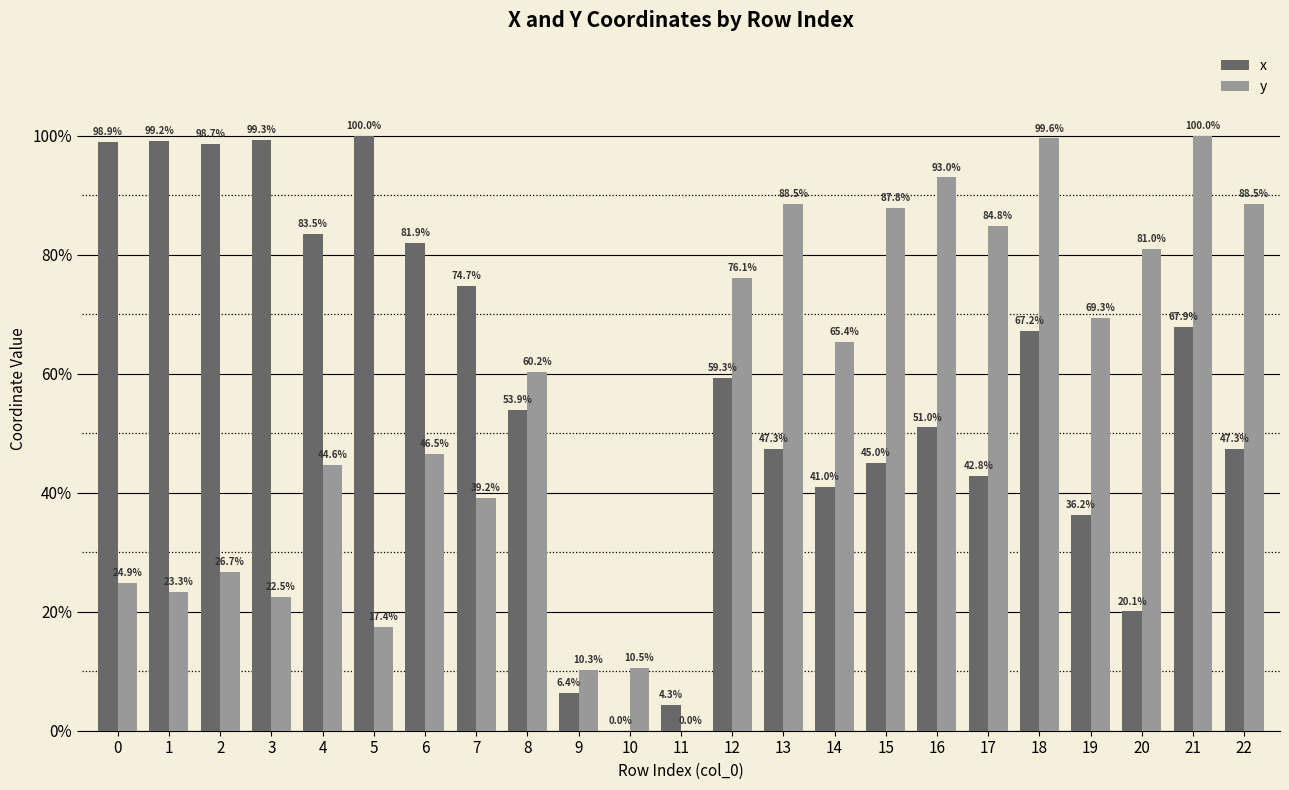

Which series has the largest total across all categories?

x